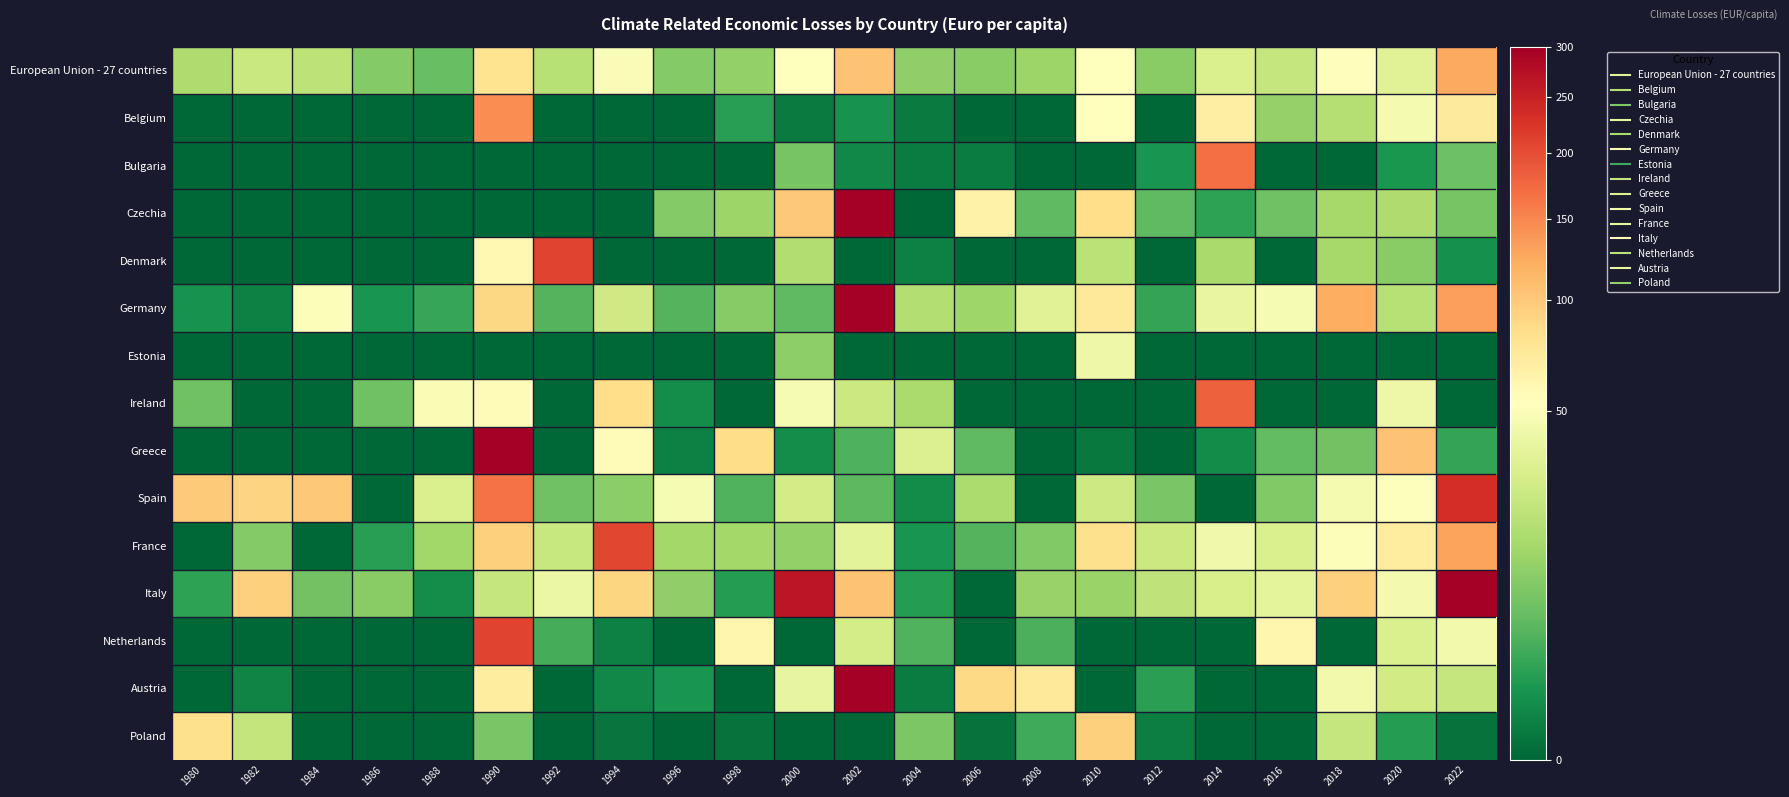

Rank the series by their maximum value, from lowest to highest.

Estonia, Poland, European Union - 27 countries, Belgium, Bulgaria, Ireland, France, Denmark, Netherlands, Spain, Italy, Germany, Greece, Austria, Czechia